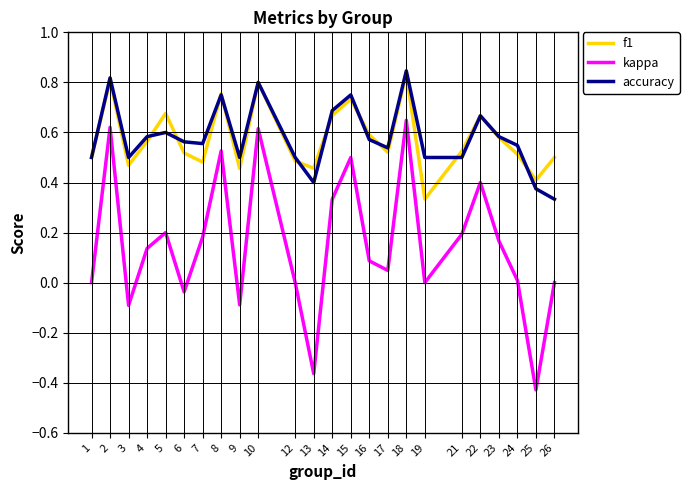

At 5, list the series in order from smallest to largest.

kappa, accuracy, f1